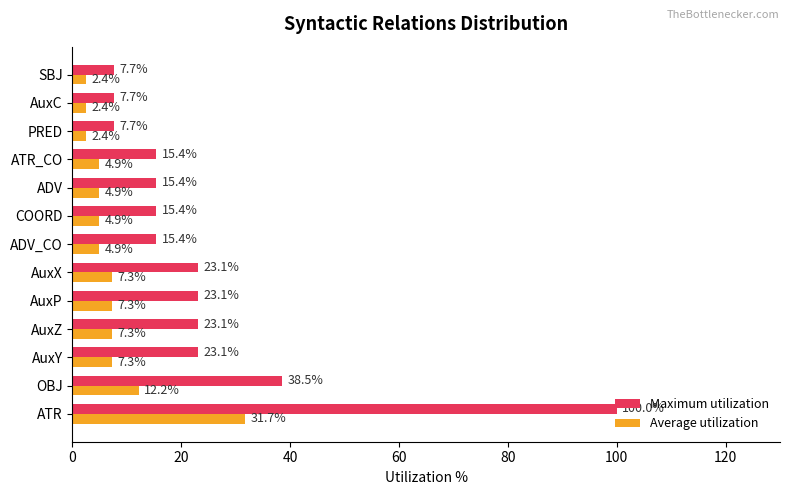

At how many categories does at least one series exceed 45?

1